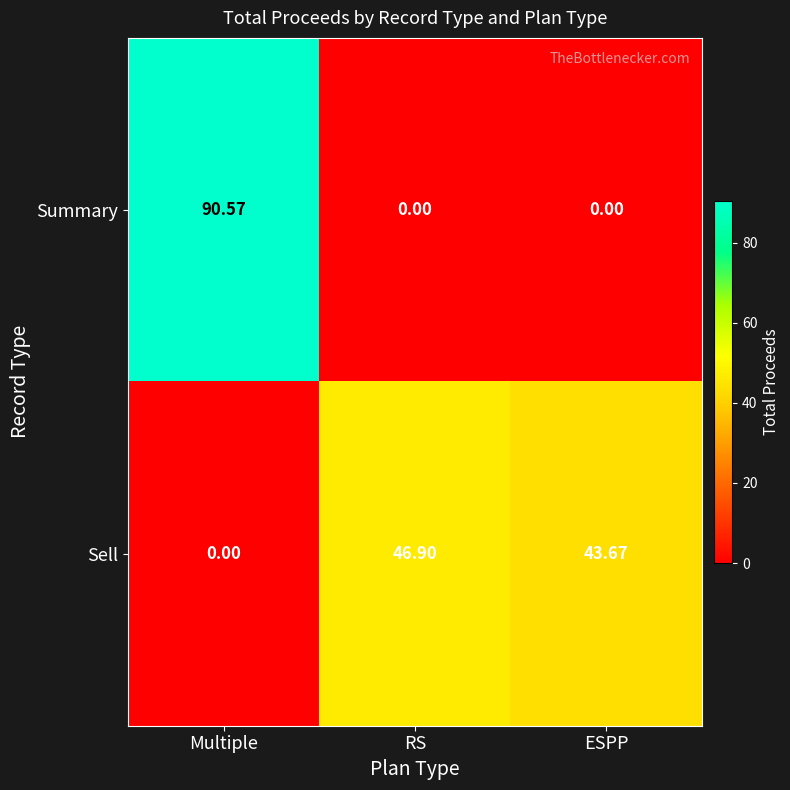

At which category is the sum across all series the highest?

Multiple